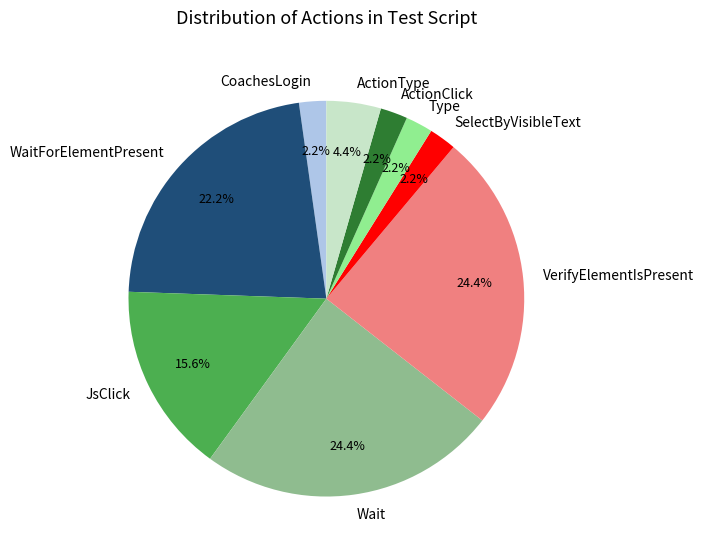

To the nearest percent, what is the difference between the SelectByVisibleText and ActionType slice percentages?

2%